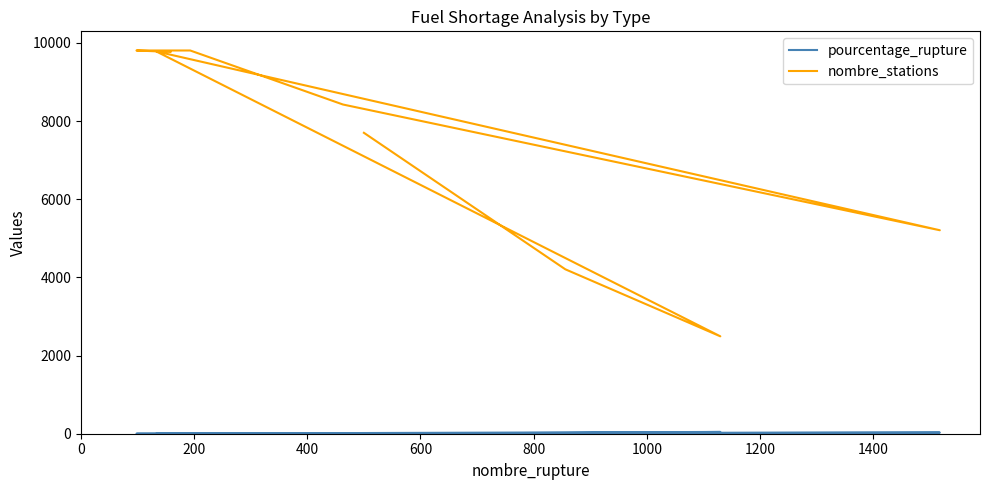

Is it true that nombre_stations equals 16884.4 at 1600?

False